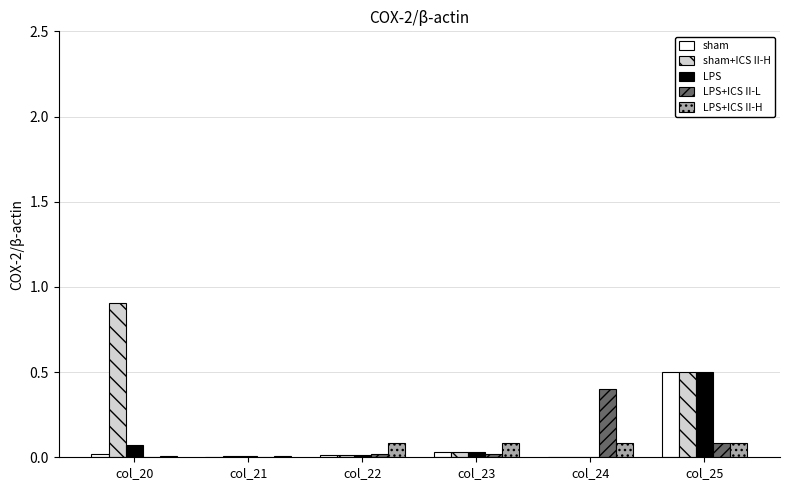

Which series has the largest total across all categories?

sham+ICS II-H